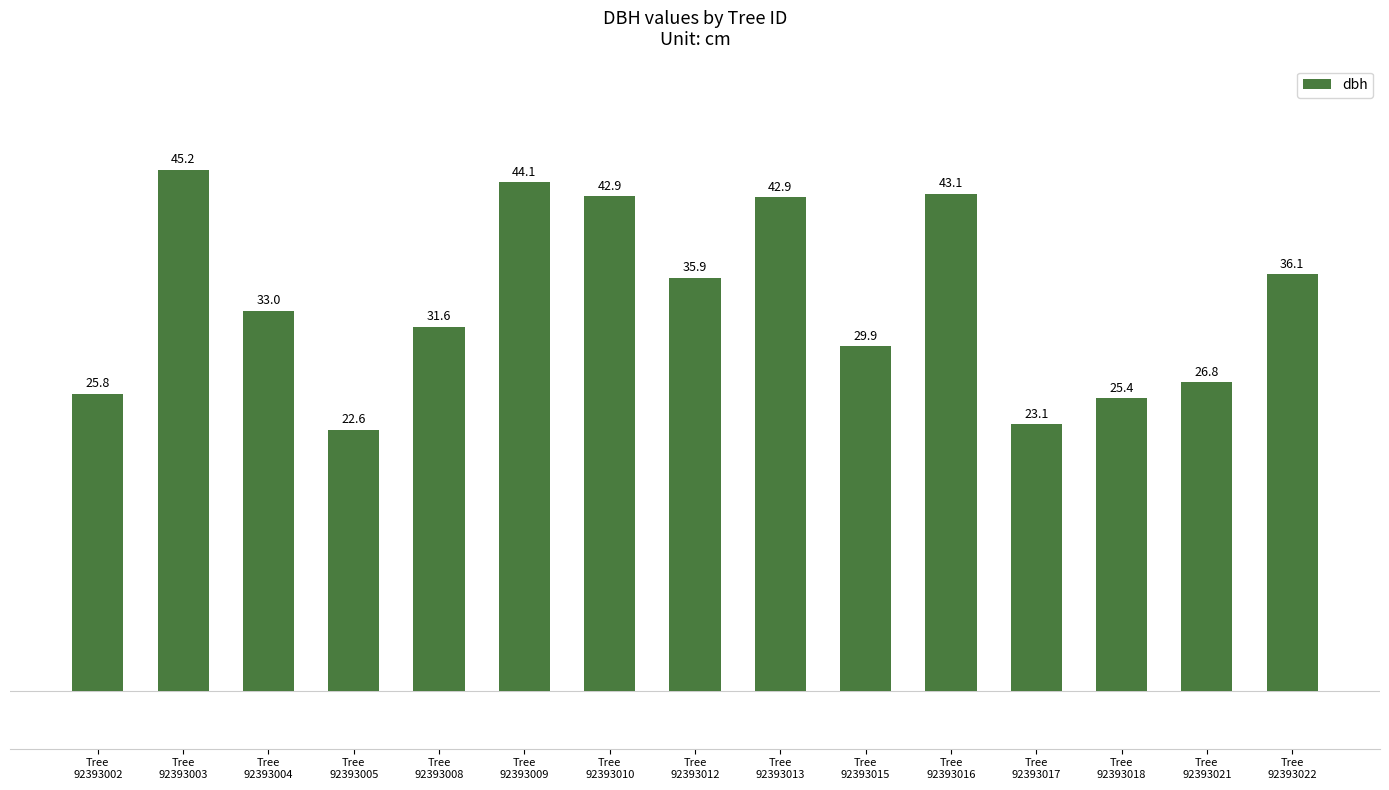

What is the value of the 7th bar from the left?

42.9